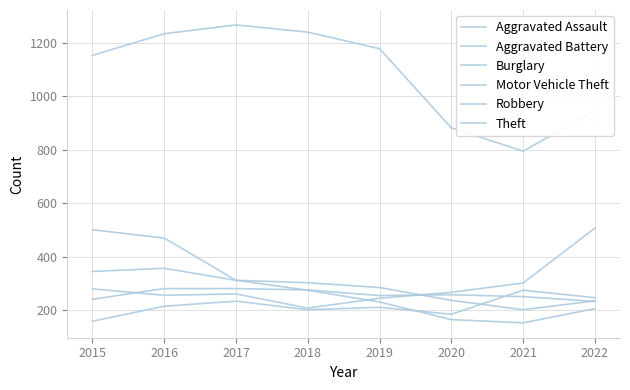

Which has a higher value, 2017 or 2019?

2017